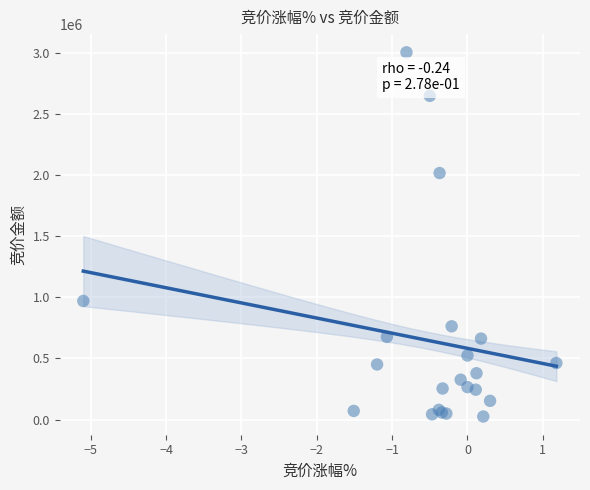

What Y value in the scatter plot is closest to 1514590?

2016608